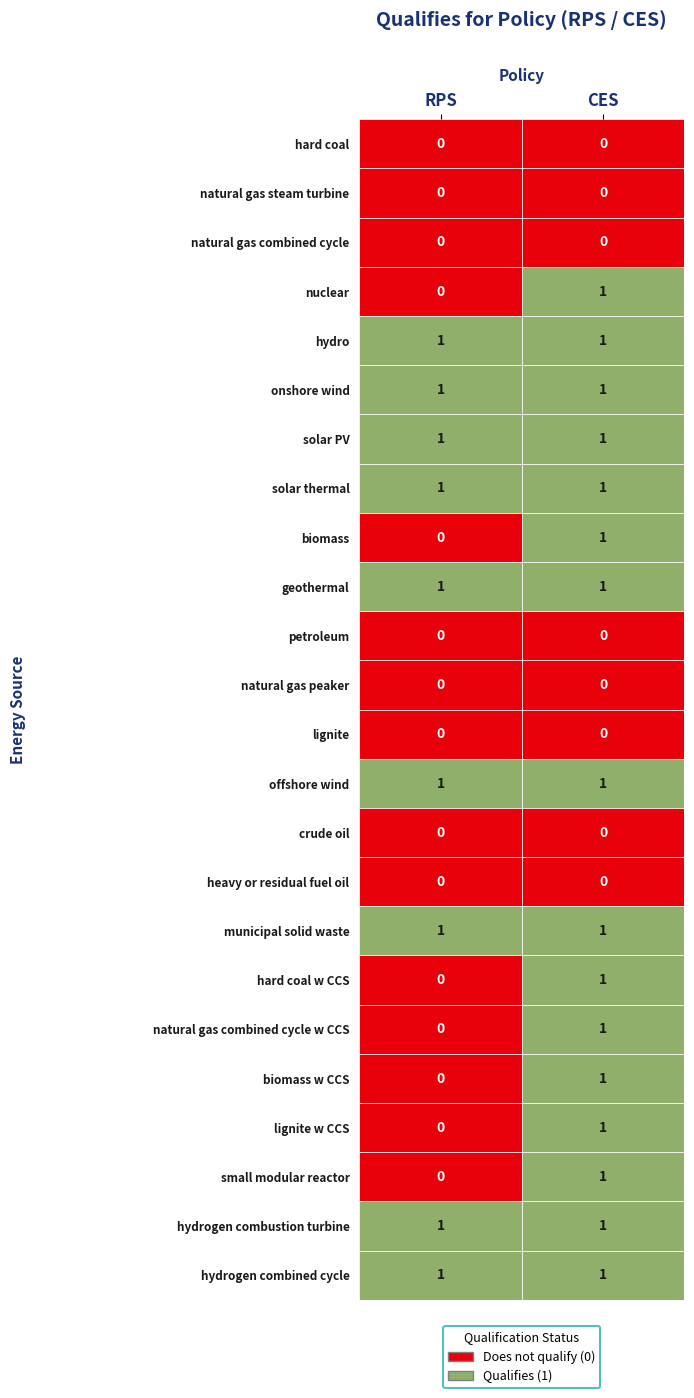

The value of solar PV at natural gas steam turbine is 1. True or false?

False